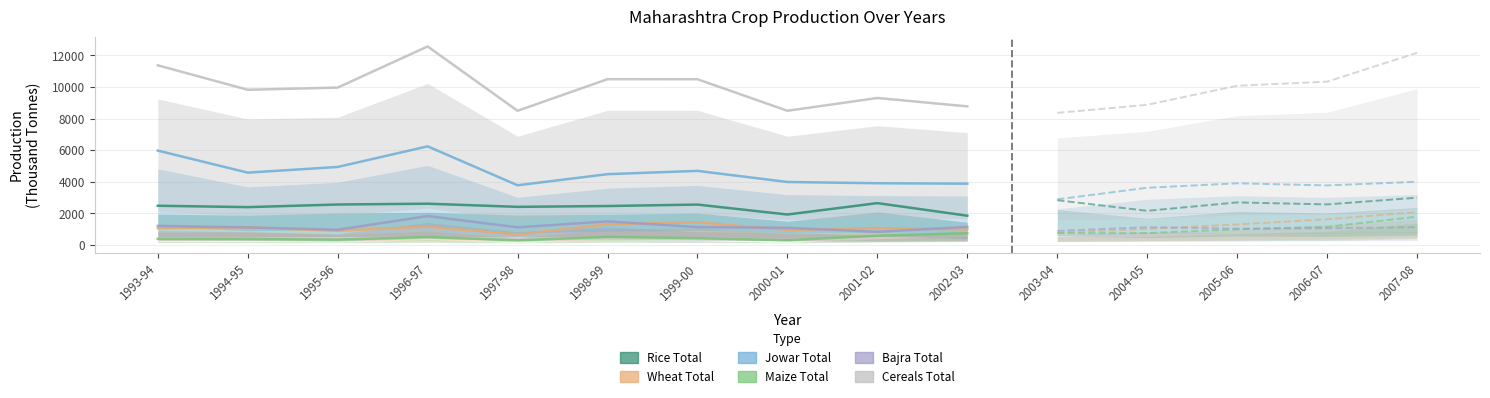

True or false: Rice Total and Jowar Total intersect in this chart.

False